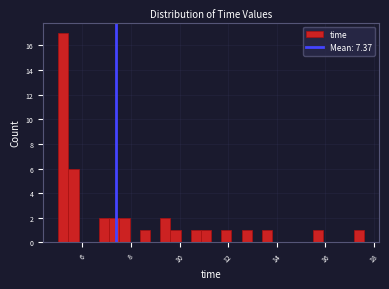

Read against the x-axis, roughly where is the centre of the tallest bar?

5.2